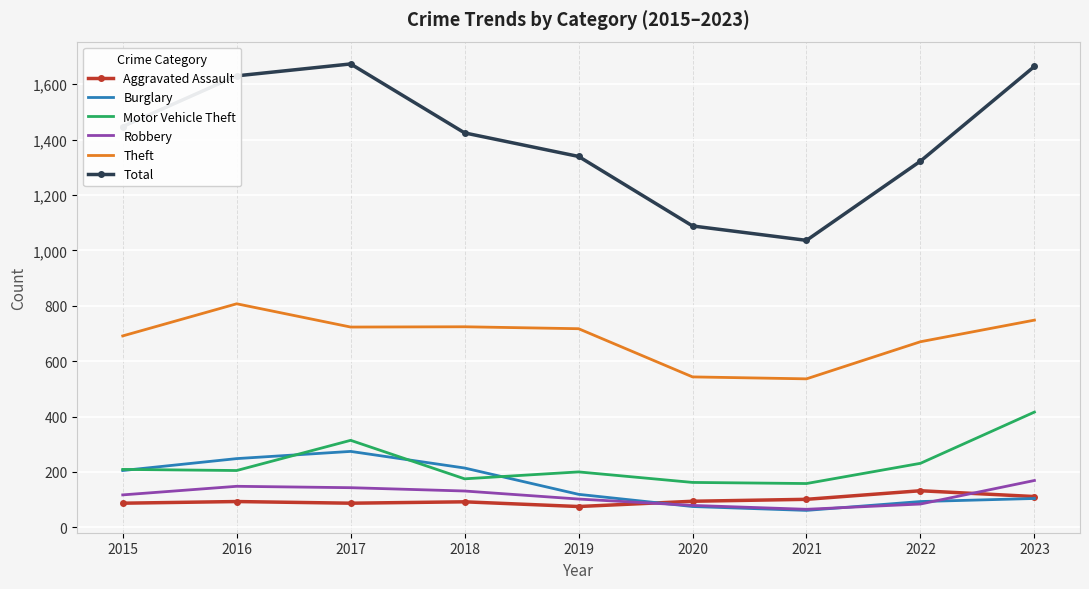

True or false: Motor Vehicle Theft and Theft intersect in this chart.

False